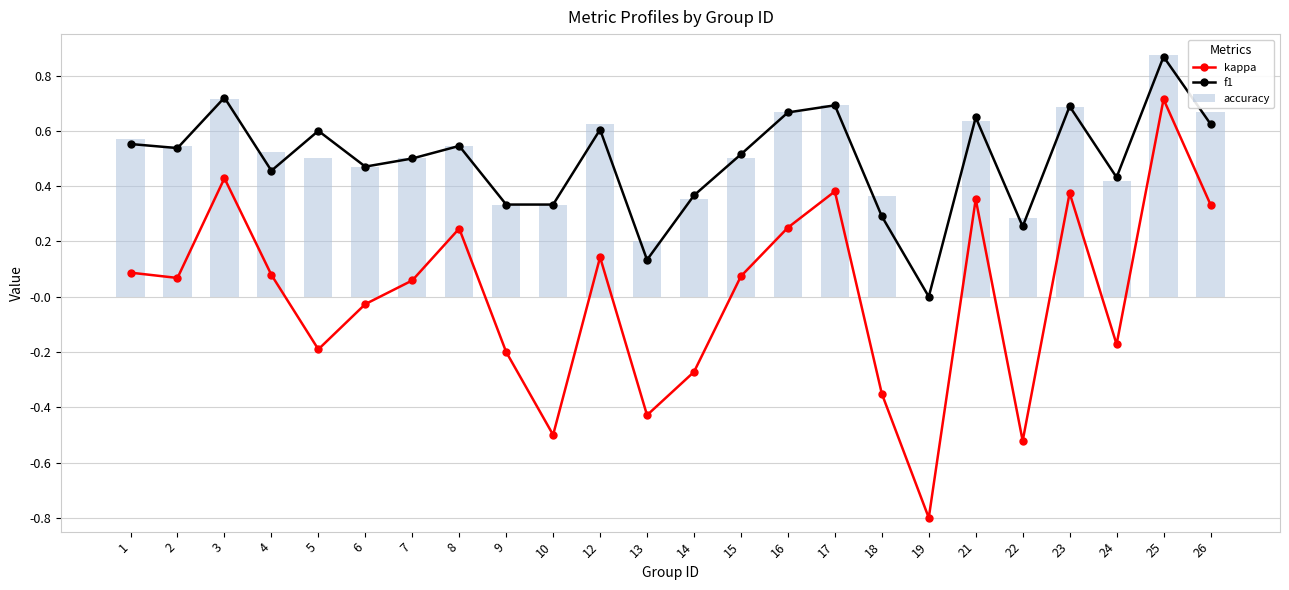

At which label does f1 reach its peak?

25